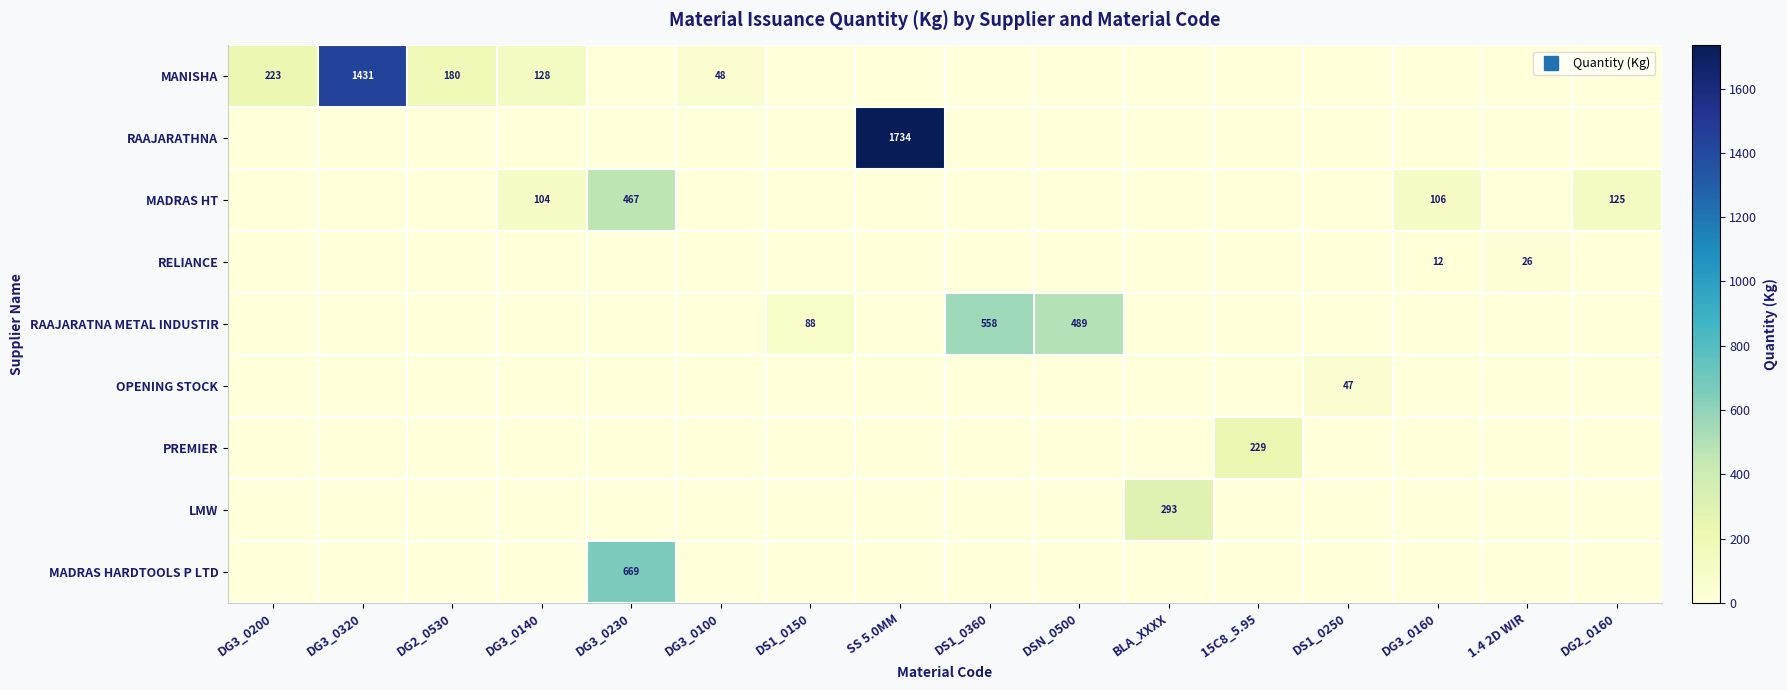

What is the spread (max minus min) of values at DG3_0320?

1431.0